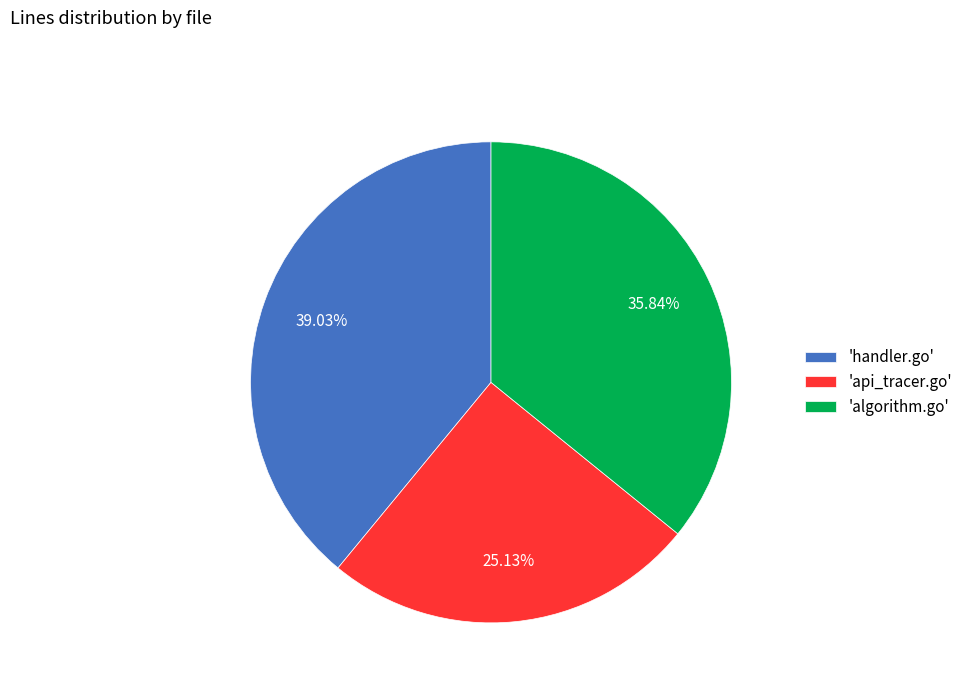

Is the sum of 'algorithm.go' and 'api_tracer.go' greater than half?

Yes